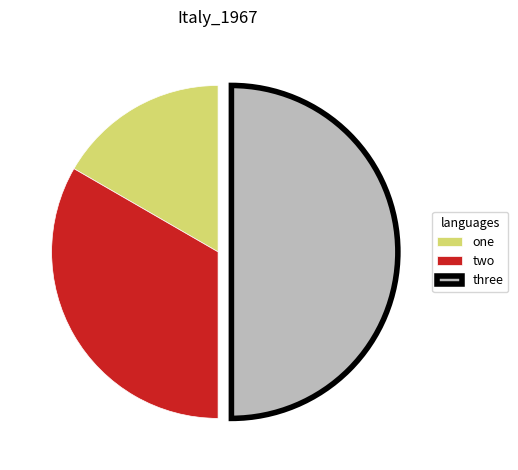

Does one represent more than half of the total?

No